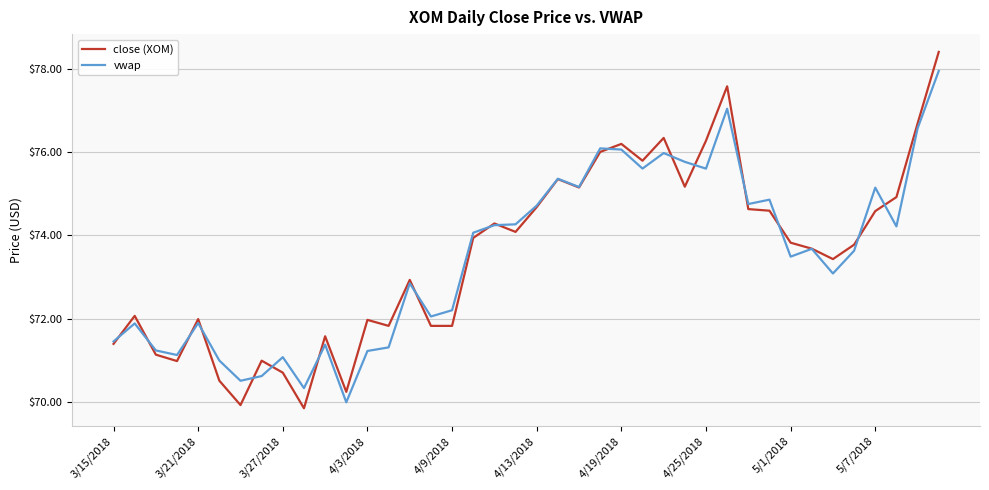

Which series ends up on top after the final intersection of vwap and close (XOM)?

close (XOM)